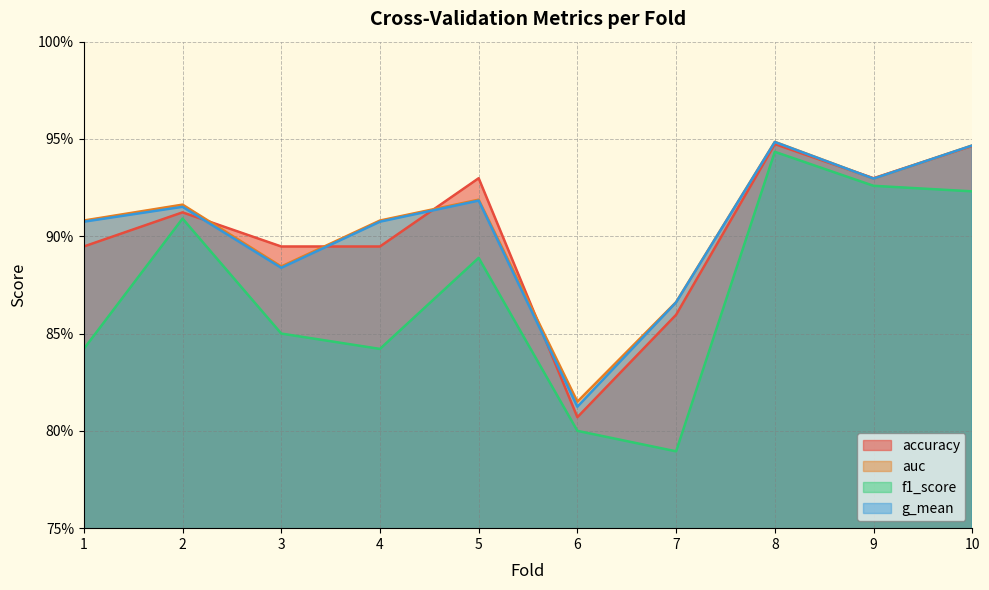

Does the chart display data point markers on the line(s)?

No